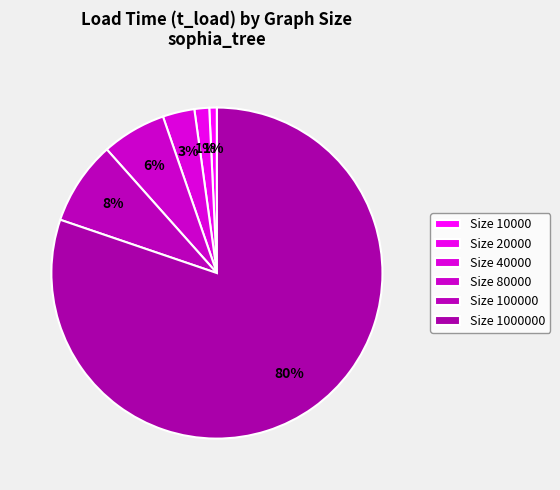

How many segments does this pie chart have?

6